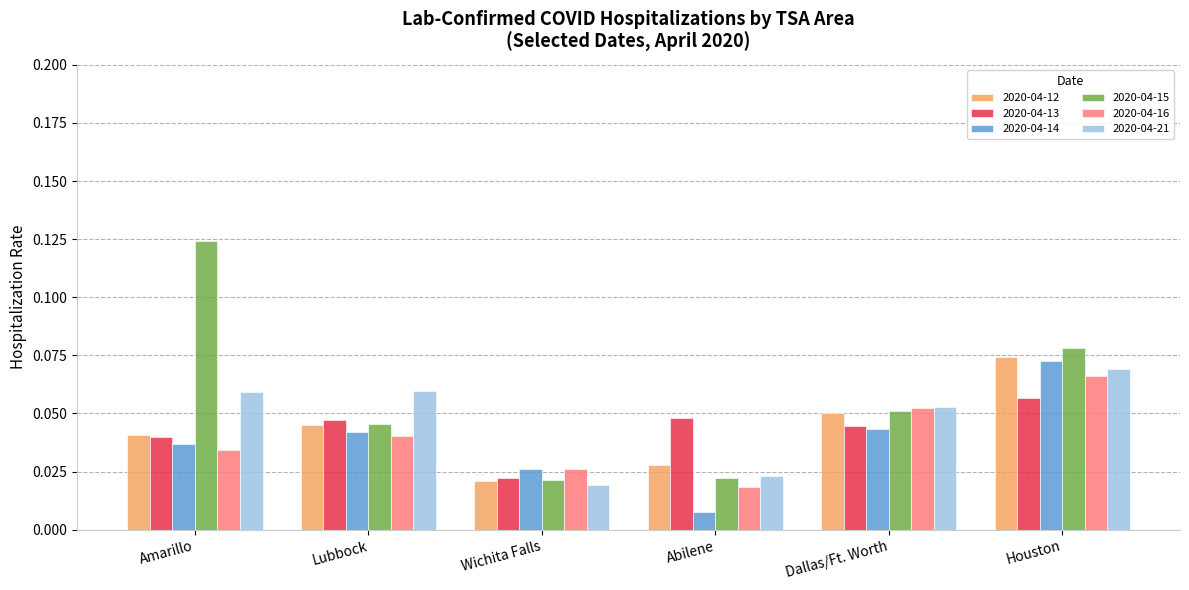

How many groups of bars are there?

6